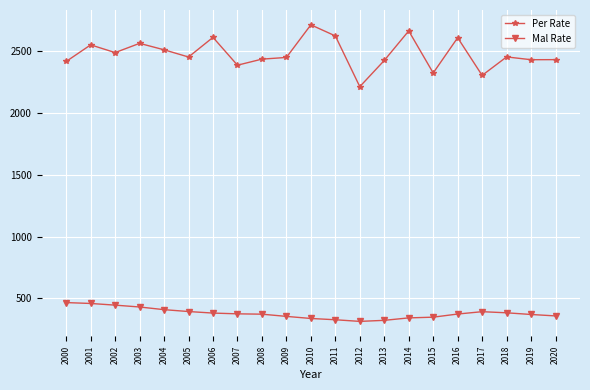

The Per Rate series shows 738.2 at 2013. True or false?

False